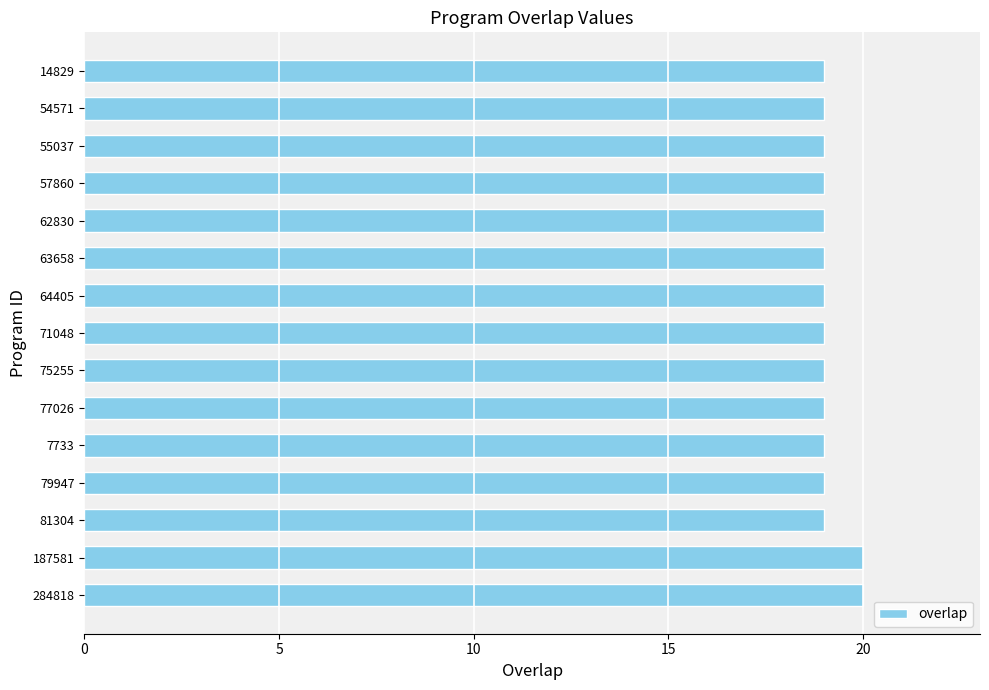

Is it true that the value at 71048 is 7?

False